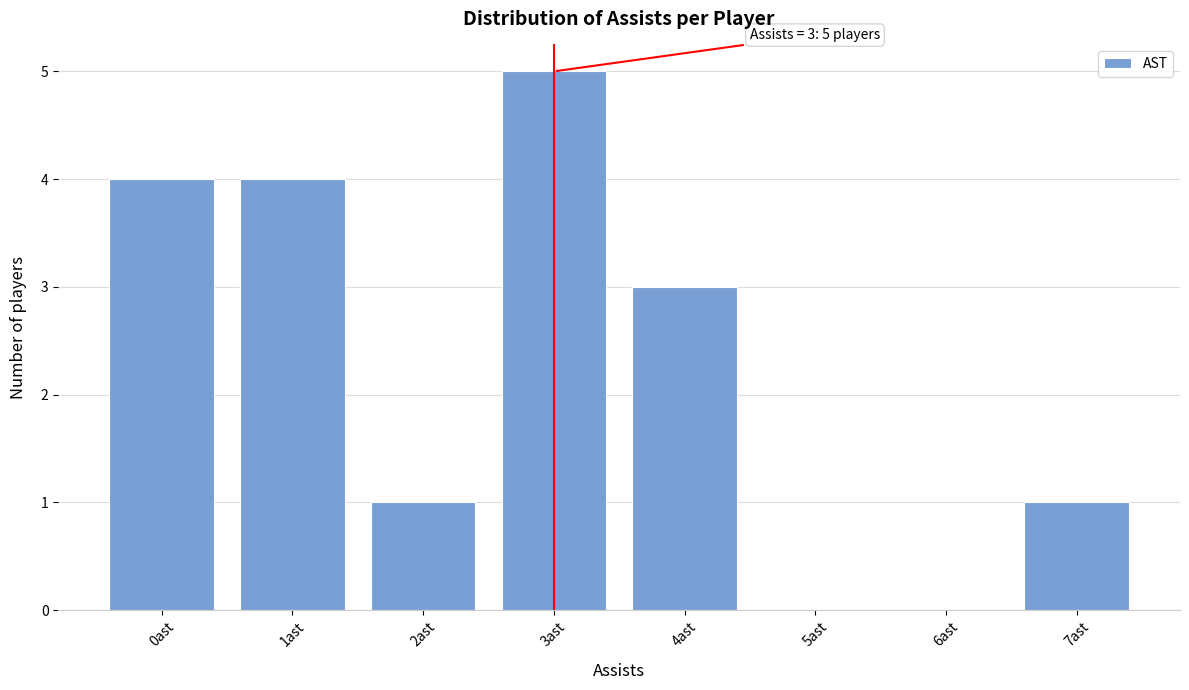

Reading left to right, extract all data points from this chart.

0ast=4	1ast=4	2ast=1	3ast=5	4ast=3	5ast=0	6ast=0	7ast=1